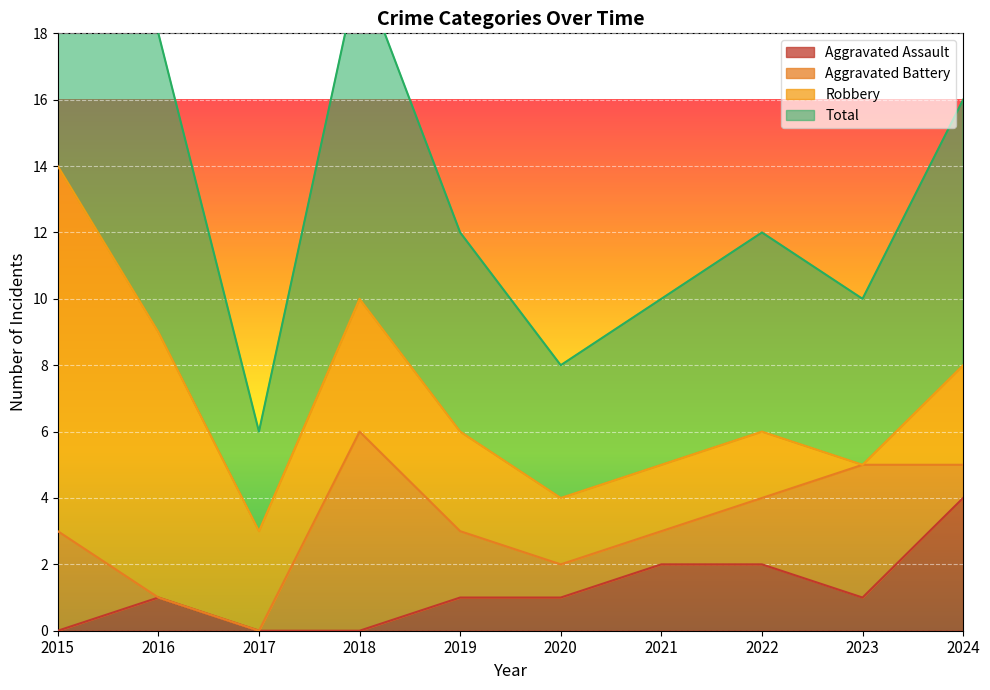

The Aggravated Assault series shows 6 at 2024. True or false?

False